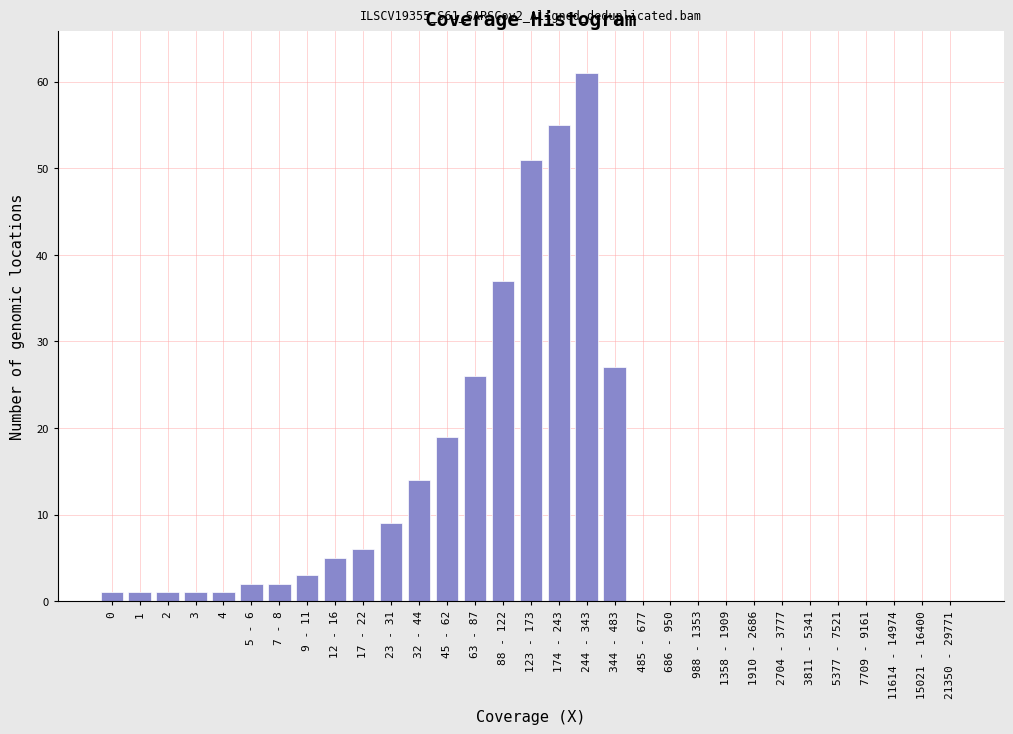

The chart shows a value of 19 at 45 - 62. True or false?

True